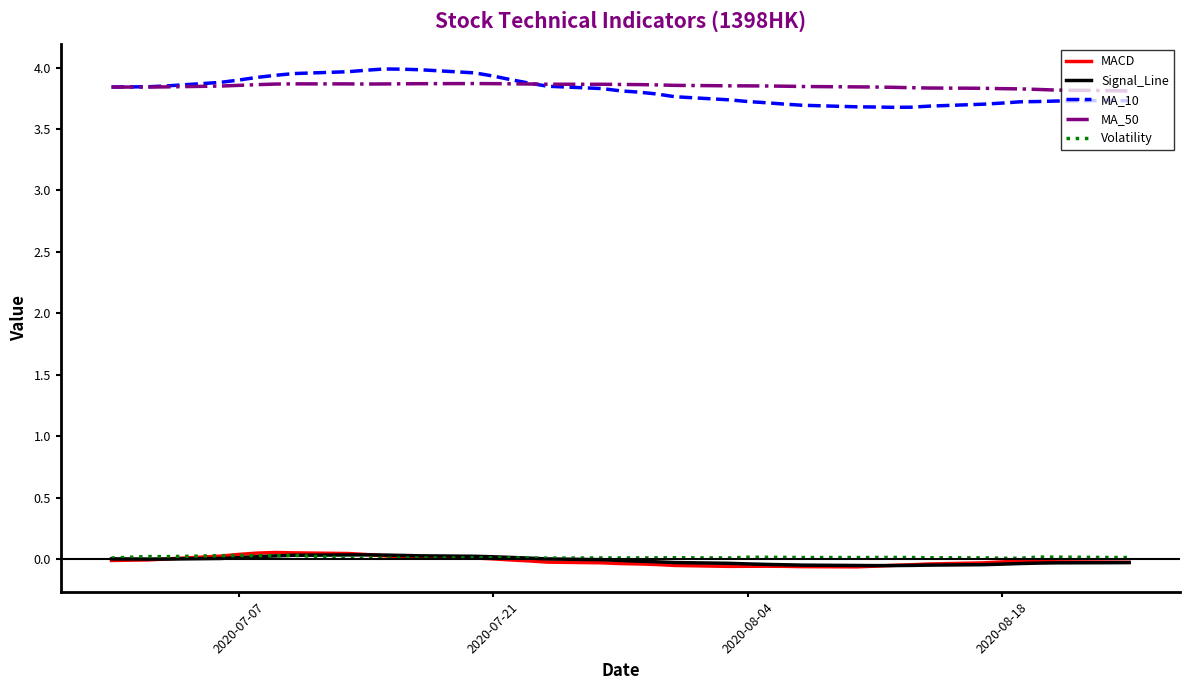

Which series has the widest spread of values?

MA_10